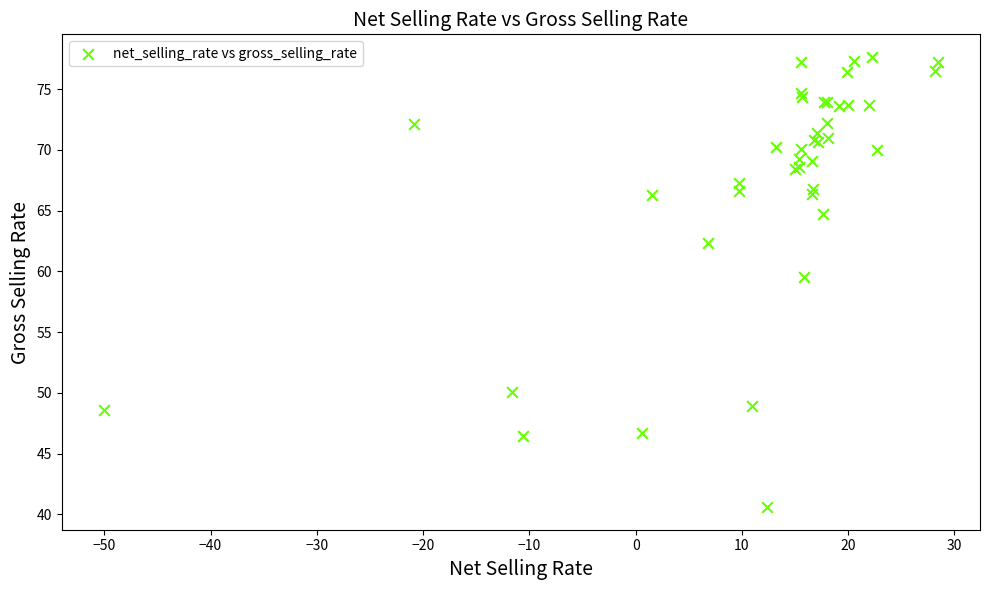

What Y value in the scatter plot is closest to 59?

59.5